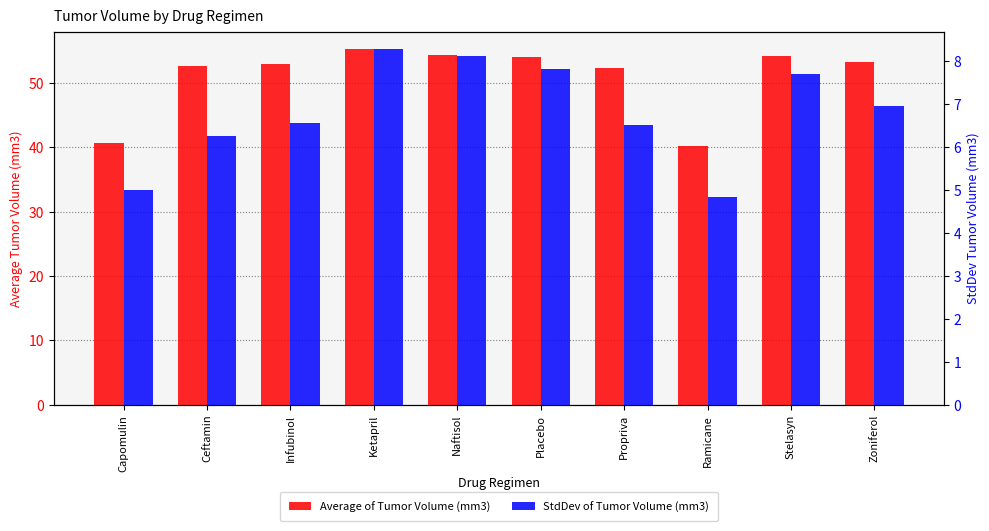

How many bars are there in total?

20